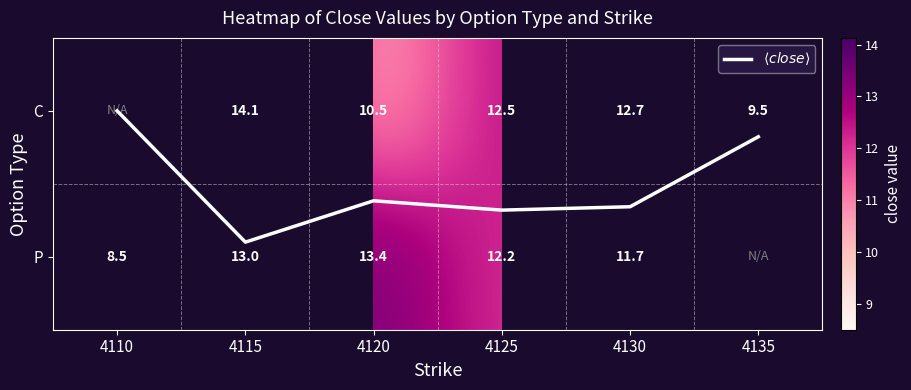

List the labels in order of P value, smallest first.

4110, 4130, 4125, 4115, 4120, 4135